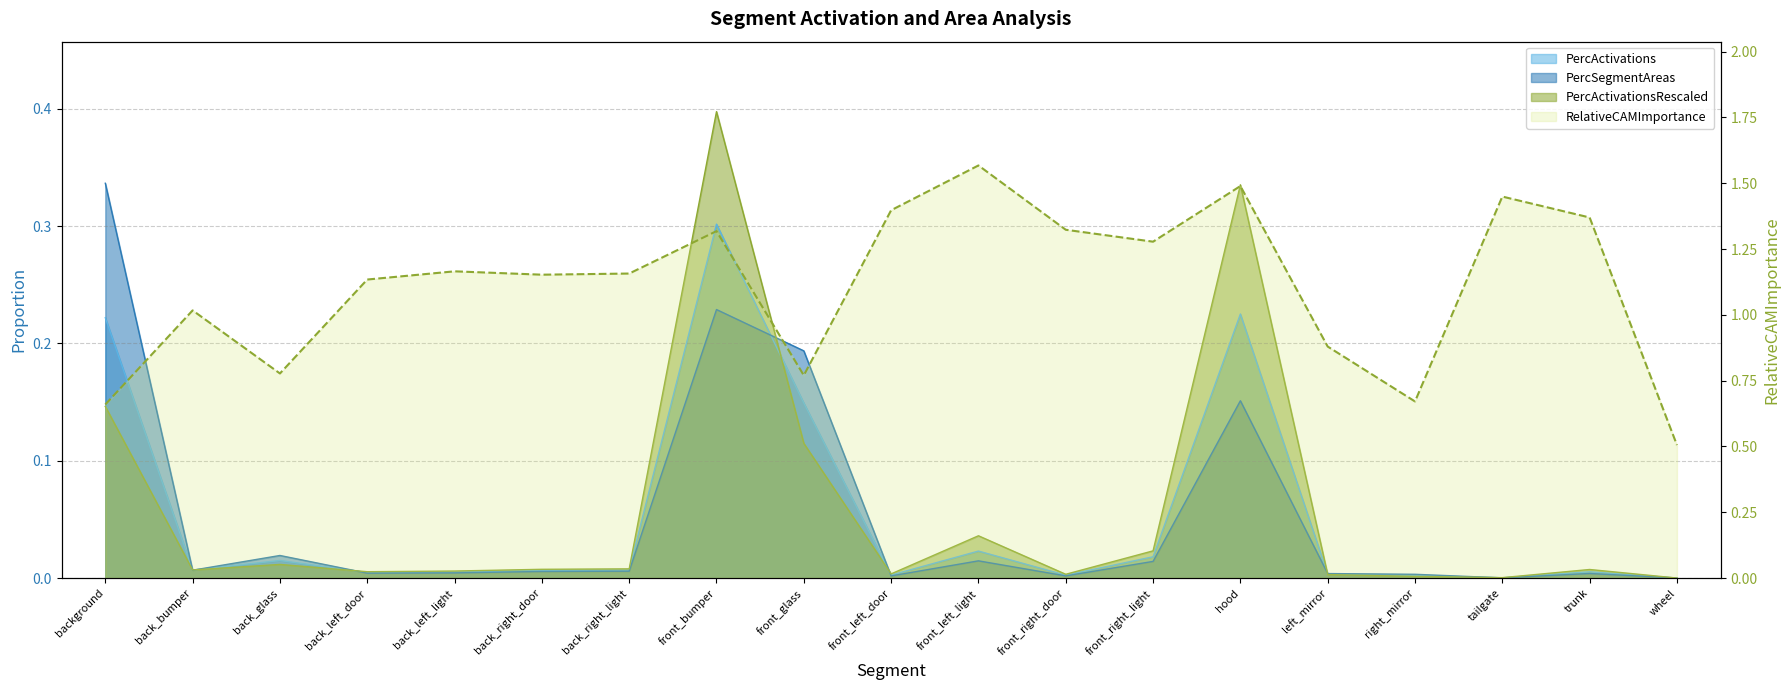

Is it true that the value at tailgate is 1.4?

True